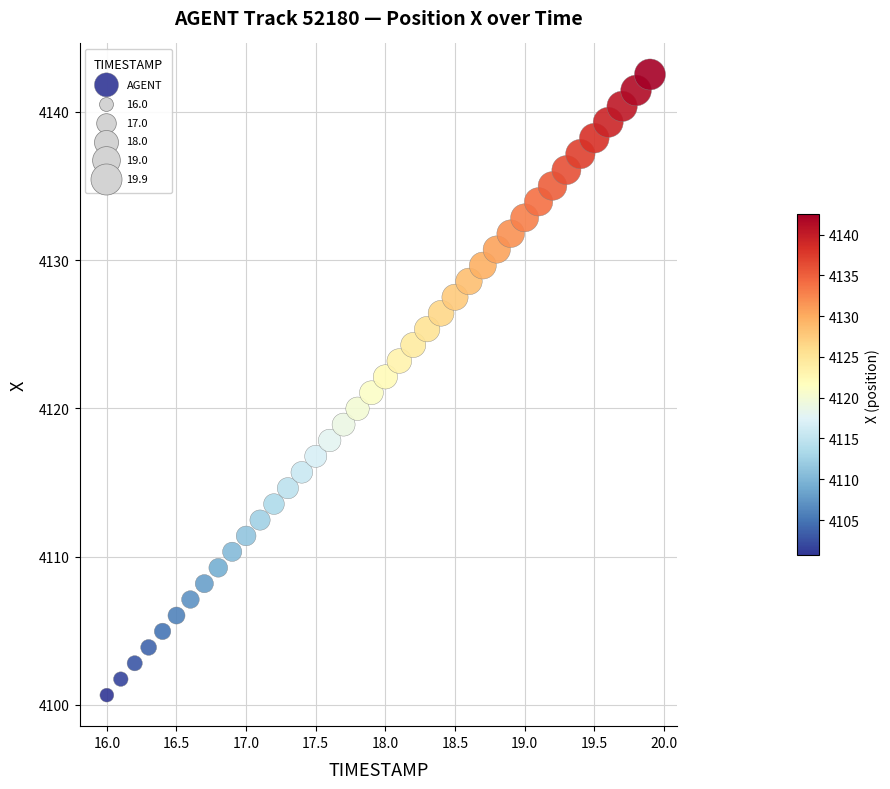

What is the range of X values (max minus min)?

3.9